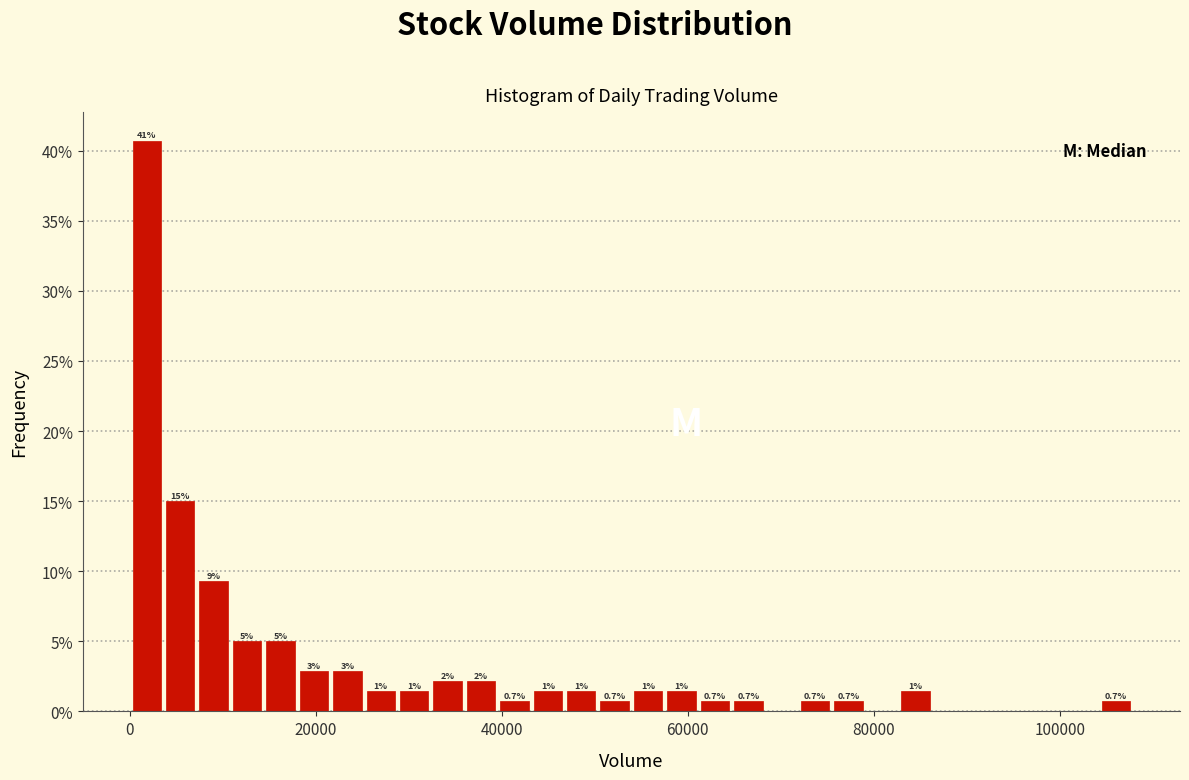

Read against the x-axis, roughly where is the centre of the tallest bar?

2000